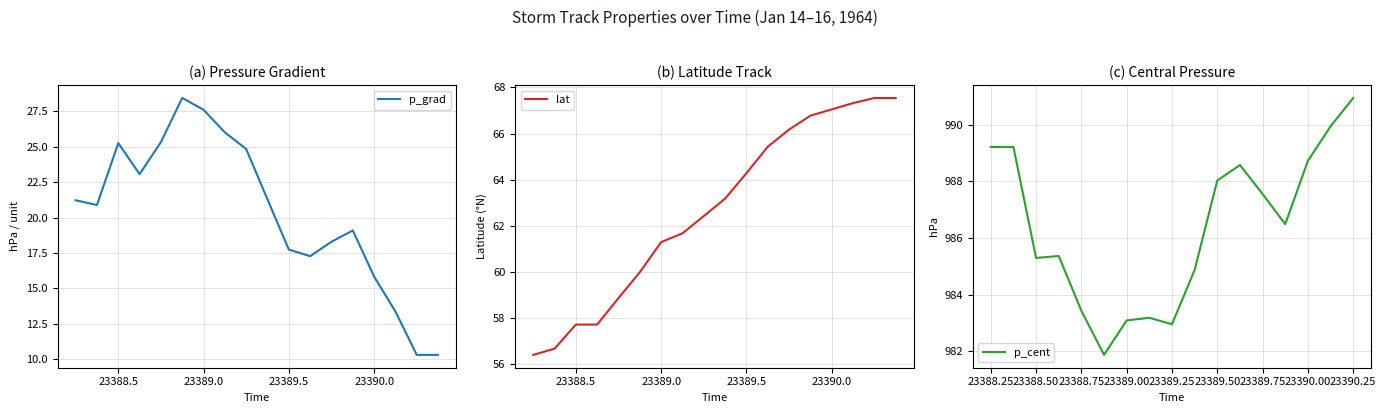

At which label is lat closest to 61?

23389.0